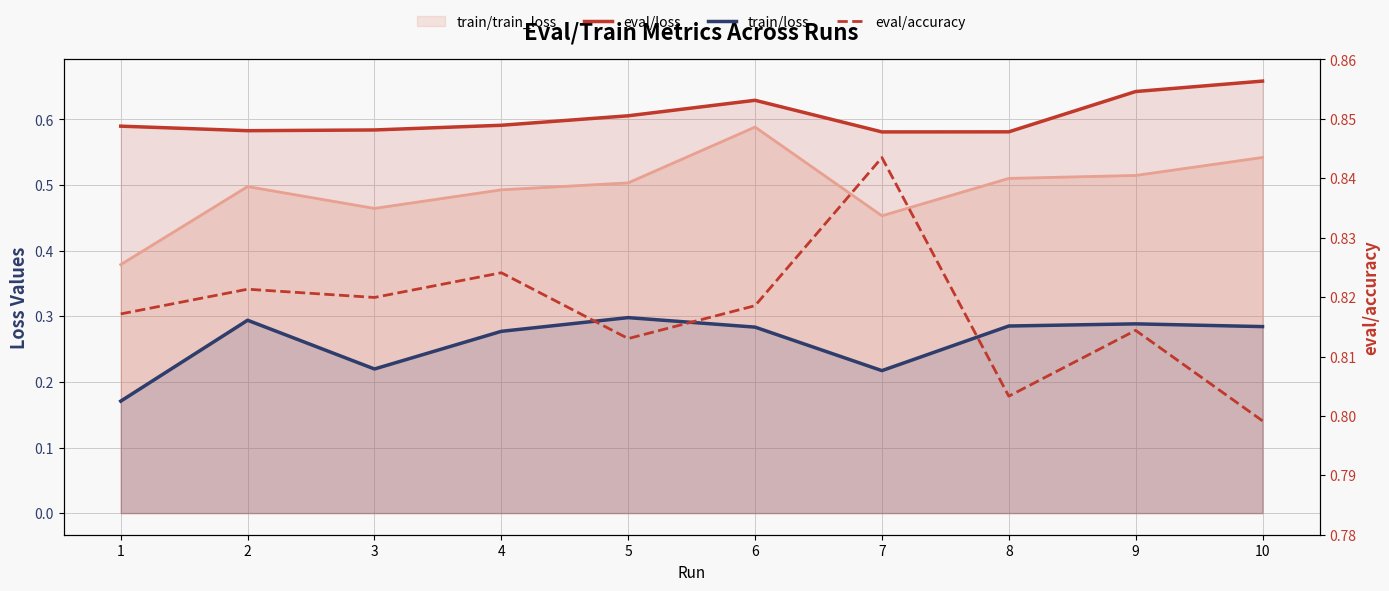

What is the spread (max minus min) of values at 10?

0.5